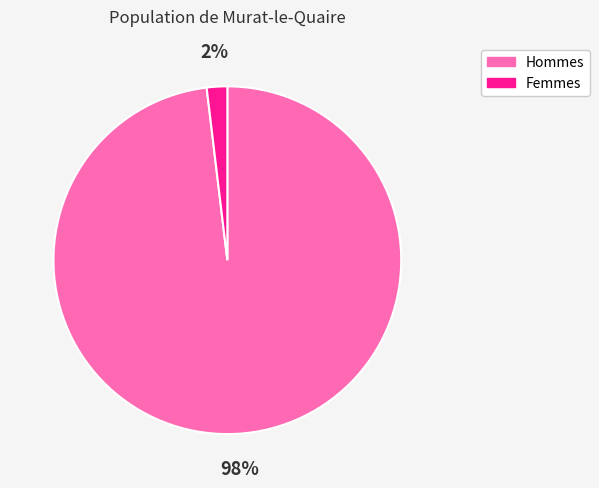

Does any single category account for the majority?

Yes